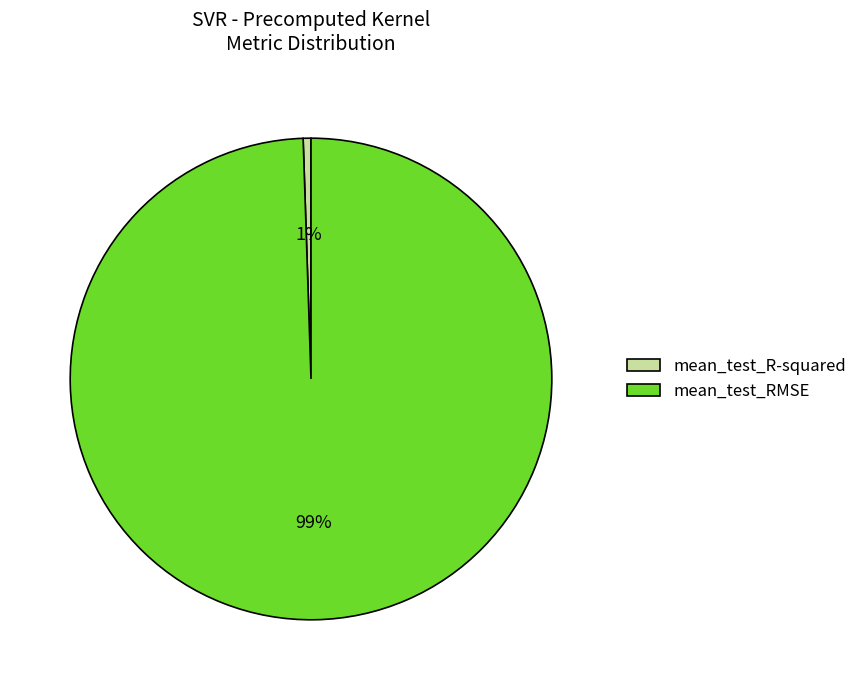

To the nearest percent, what is the combined percentage of mean_test_RMSE and mean_test_R-squared?

100%